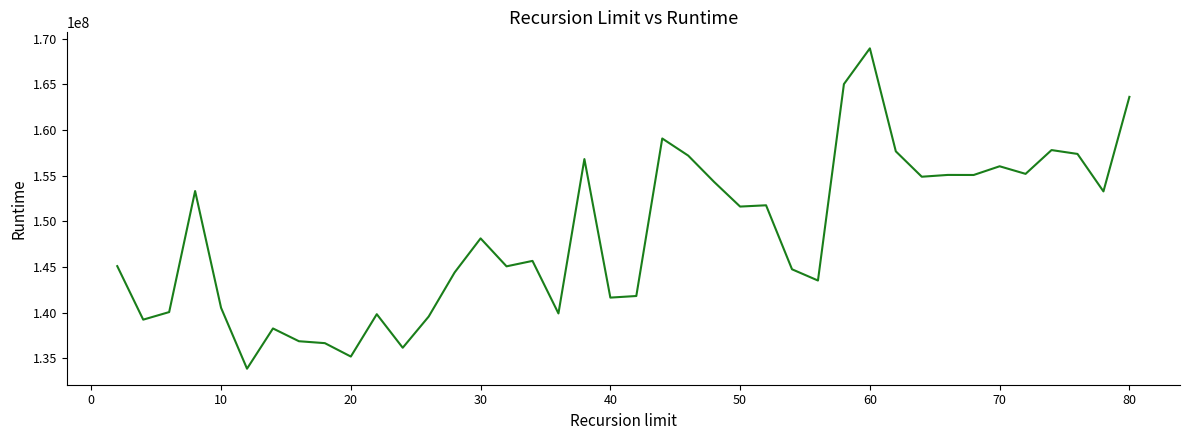

What is the difference between the maximum and minimum values?

35105608